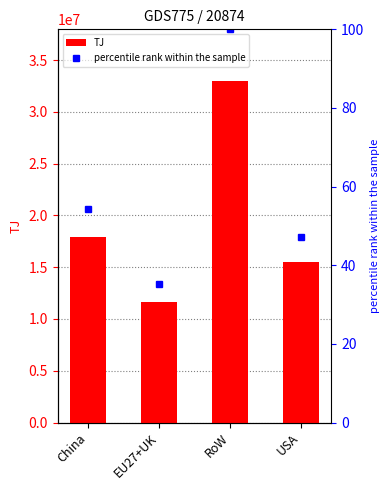

Which label corresponds to the largest value in the chart?

RoW